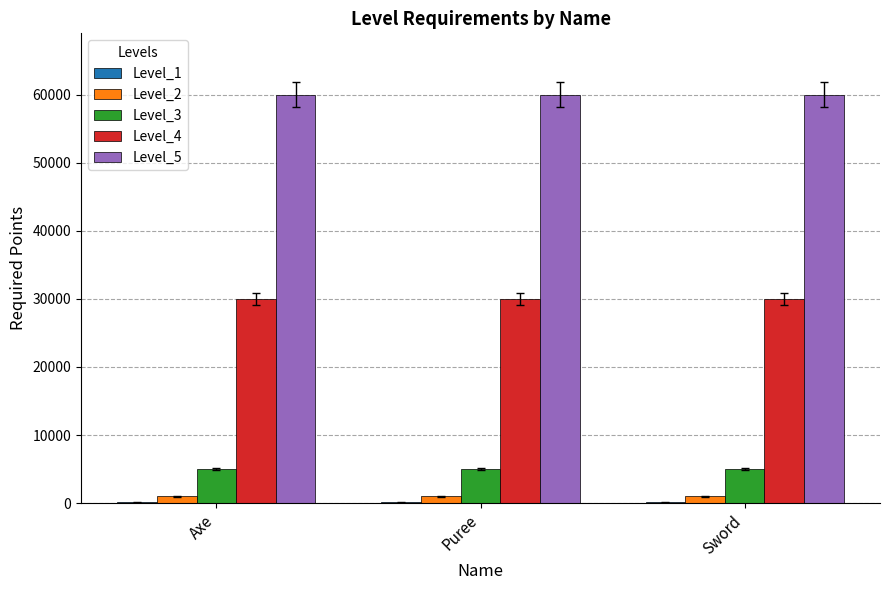

Are the bars grouped side by side (vs. stacked)?

Yes